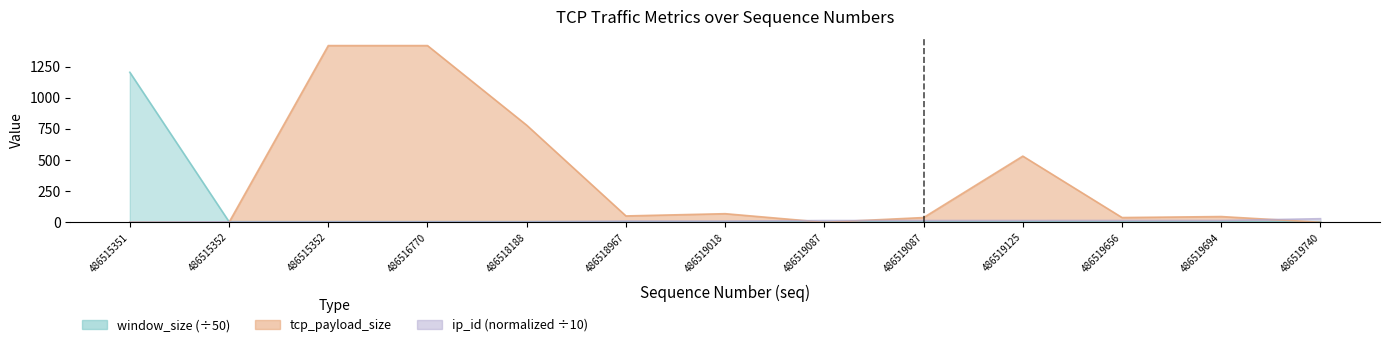

How many intersections are there between tcp_payload_size and ip_id?

4